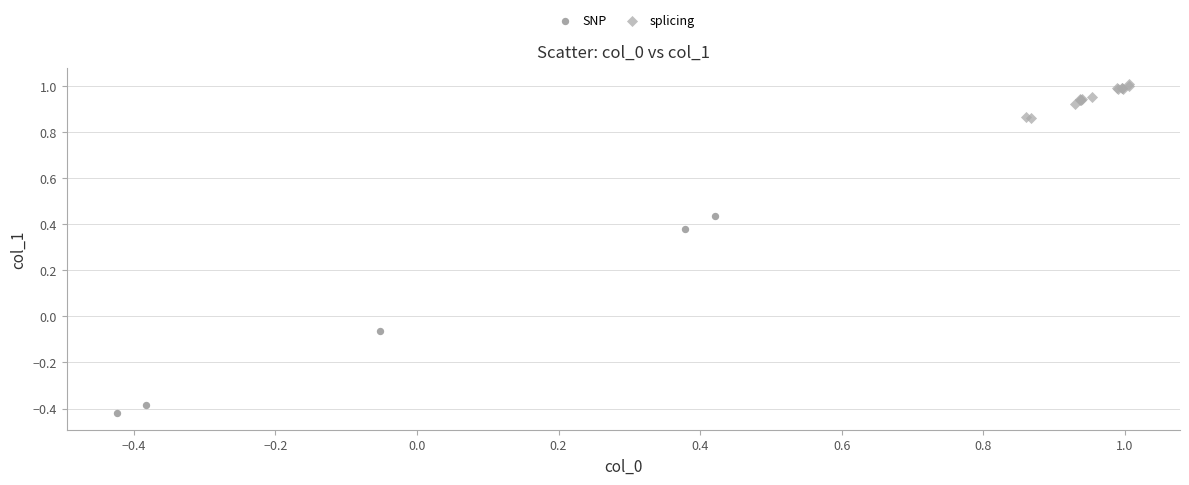

Which series has the largest Y range (max minus min)?

SNP